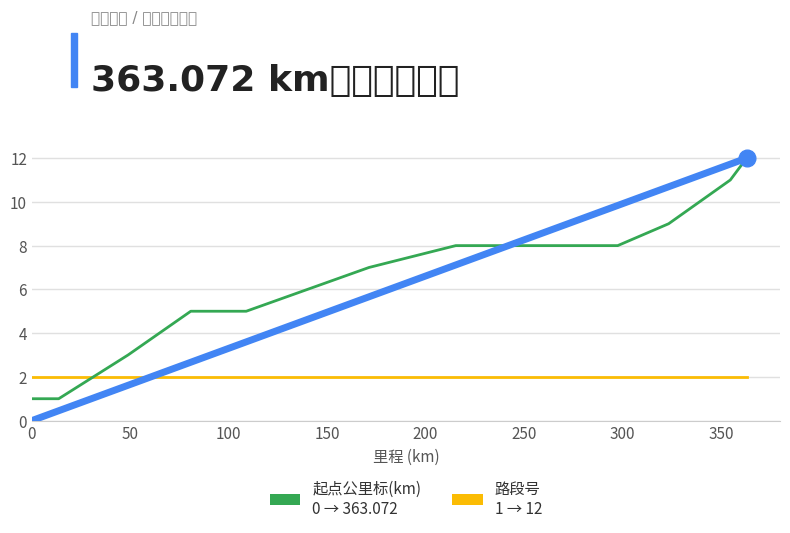

What is the maximum value shown in the chart?

12.0